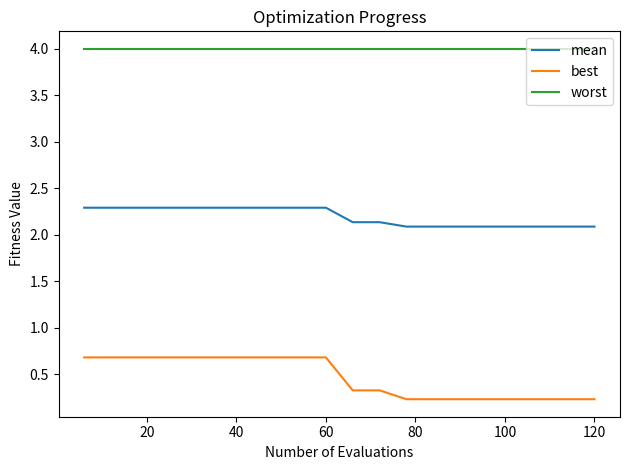

Which series has the largest total across all categories?

worst